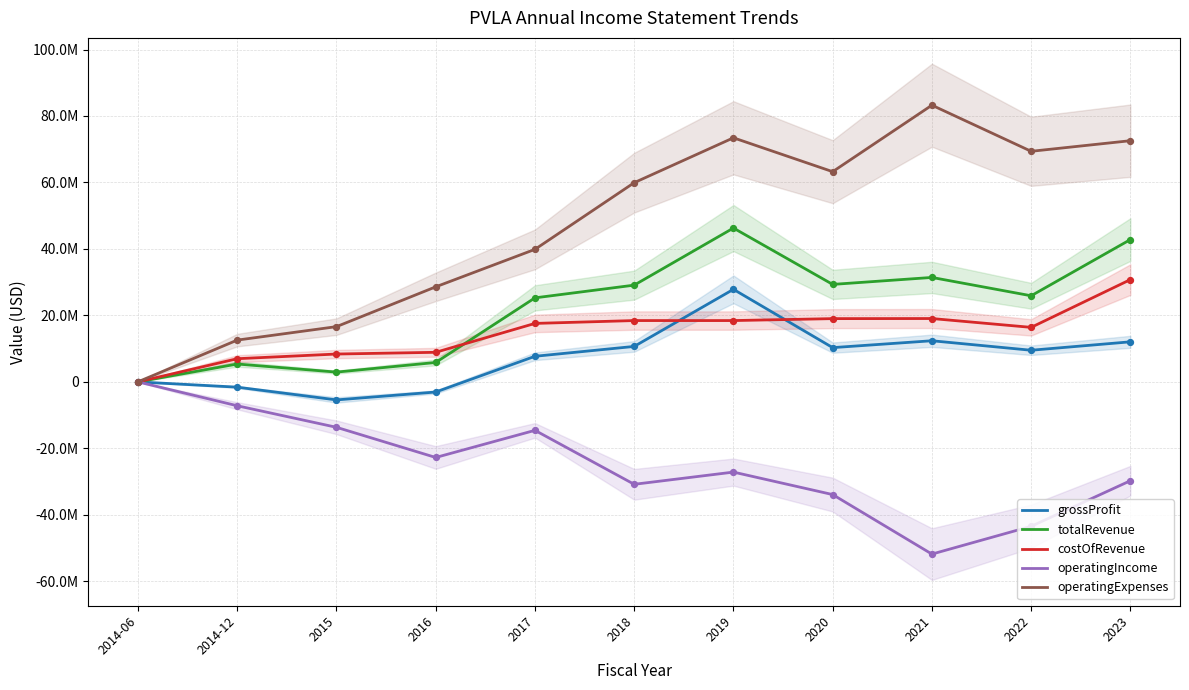

At how many categories does at least one series exceed -14544241?

11